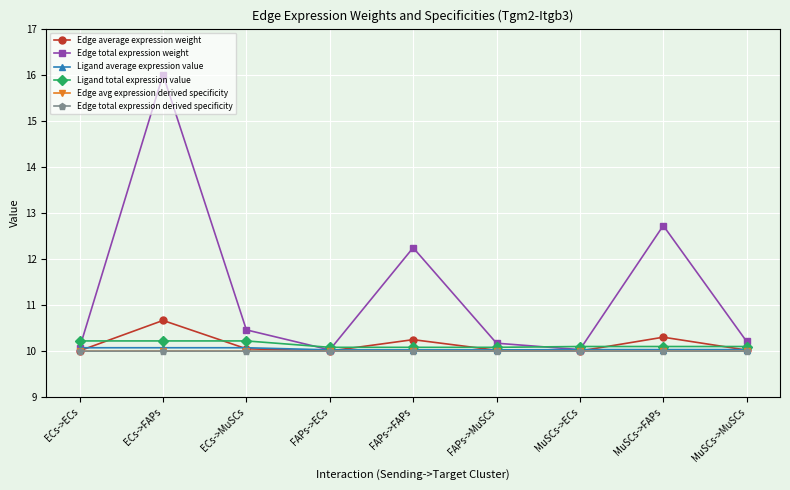

What is the total value across all series at FAPs->MuSCs?

60.3